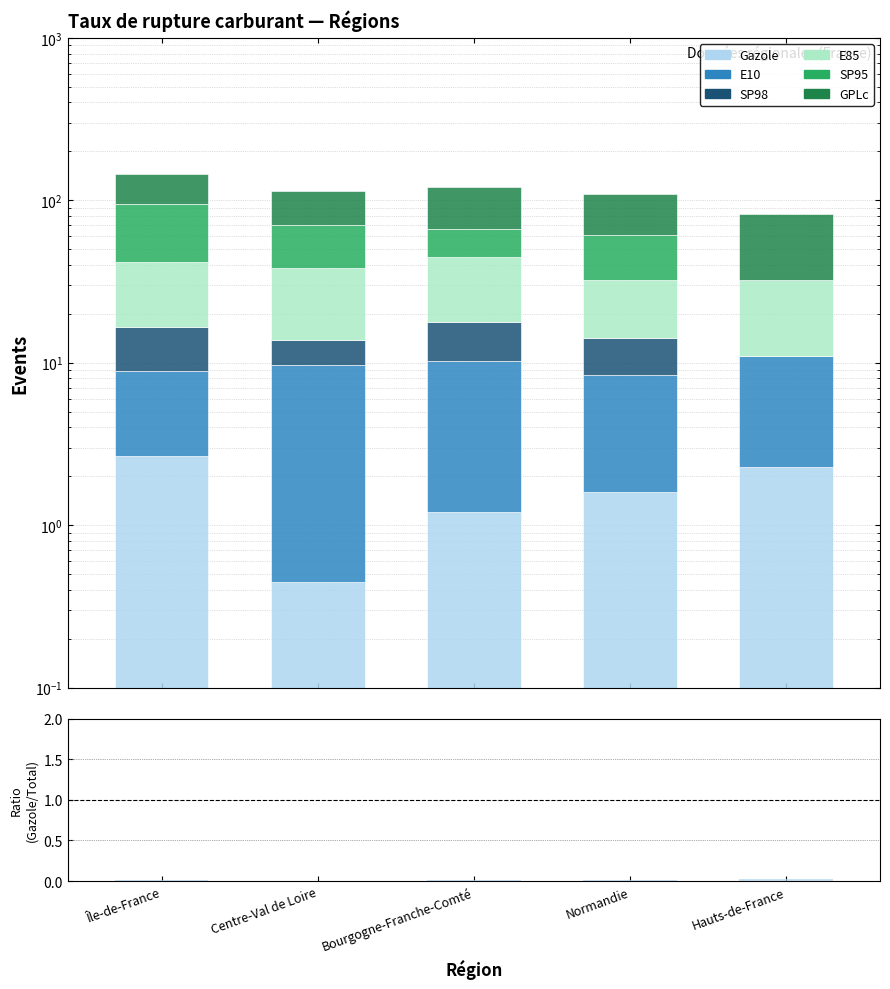

At Bourgogne-Franche-Comté, list the series in order from largest to smallest.

GPLc, E85, SP95, E10, SP98, Gazole